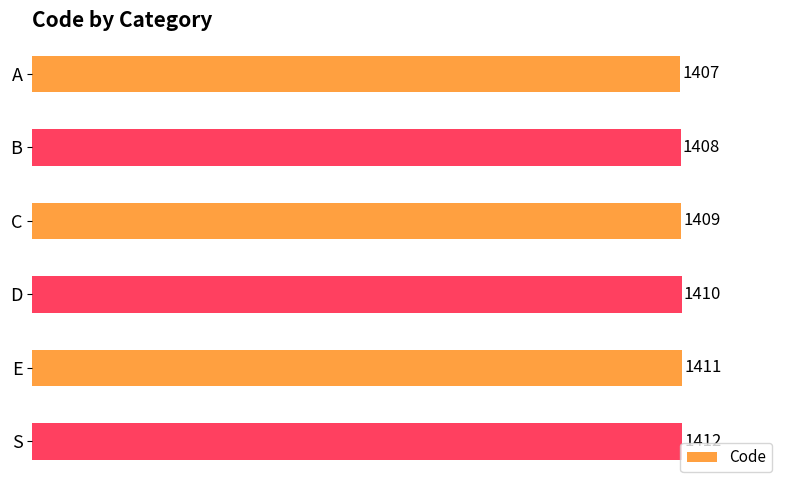

Which has a higher value, A or C?

C